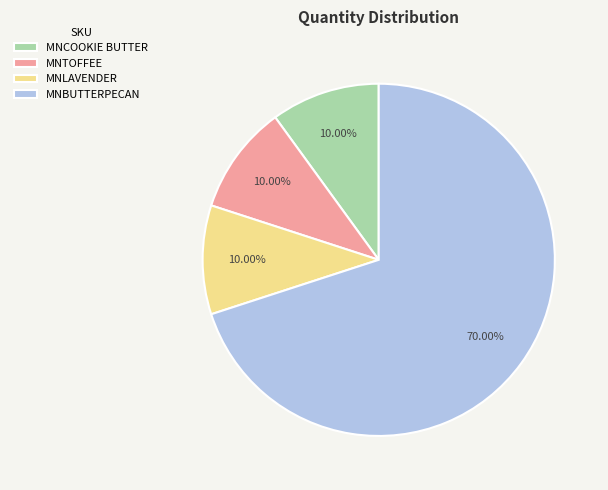

Approximately how many times larger is the value at MNTOFFEE compared to MNBUTTERPECAN?

0.1